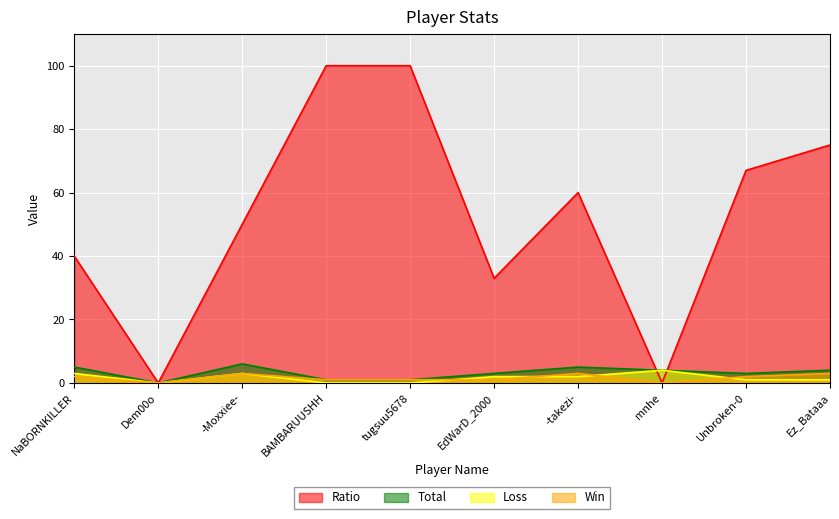

What is the sum of all Total values?

32